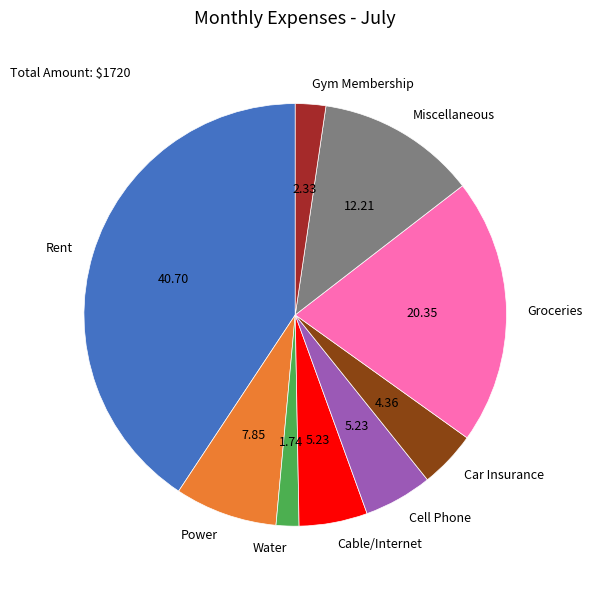

Is Power the majority of the pie?

No